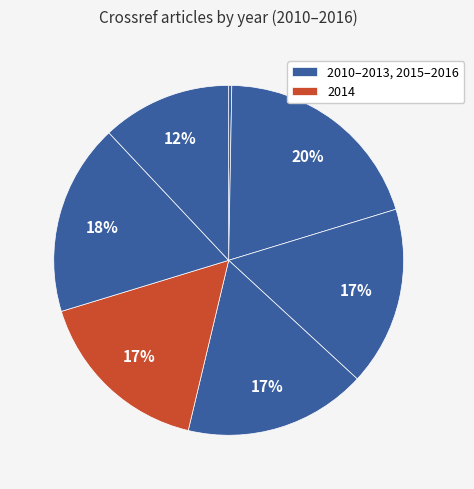

How many segments does this pie chart have?

7